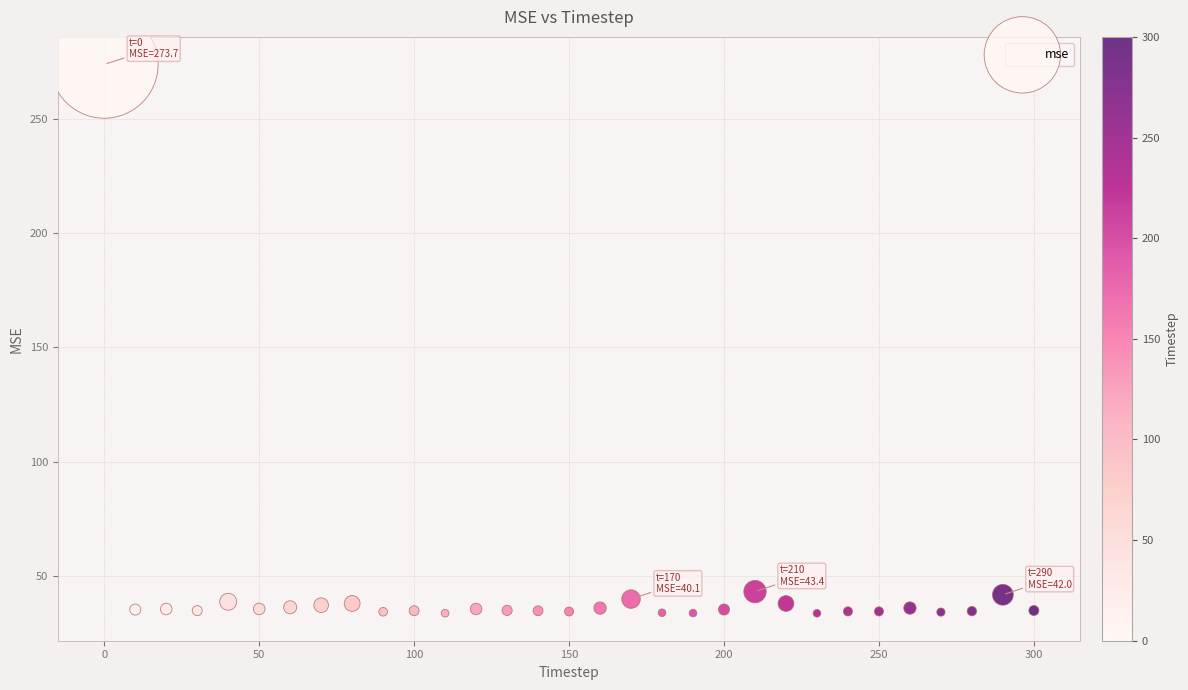

What is the range of Y values (max minus min)?

239.8